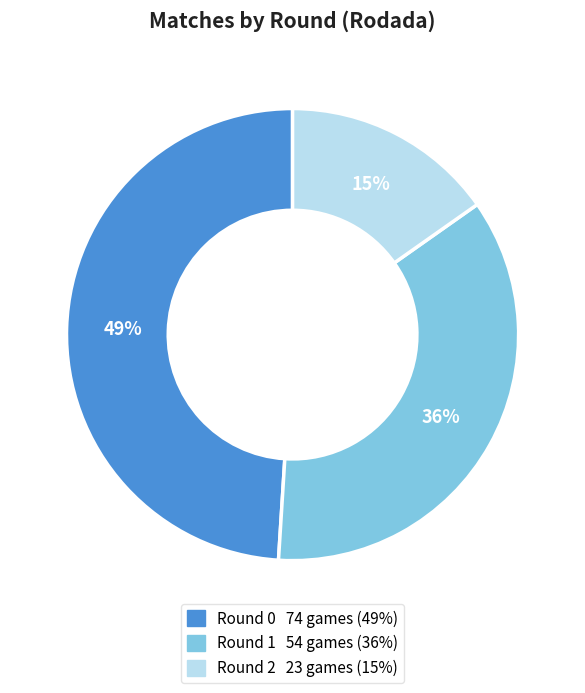

Is there a majority slice in this chart?

No